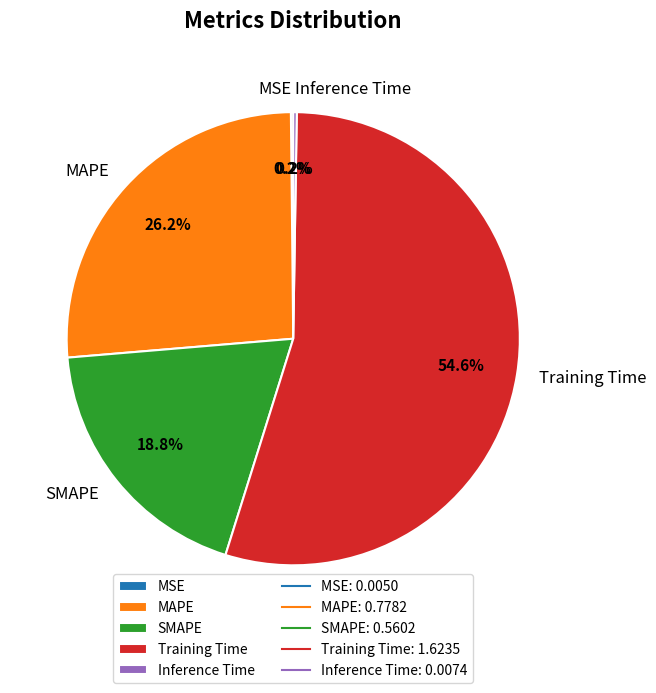

To the nearest percent, what is the difference between the largest and smallest slice percentages?

54%